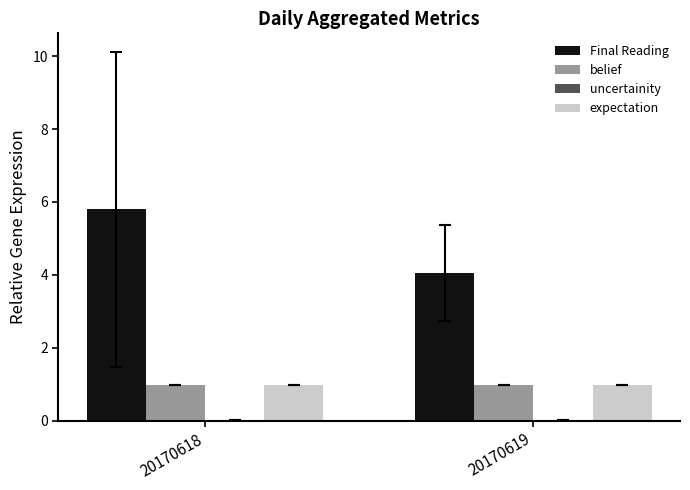

Where does the Final Reading series first go above 5?

20170618